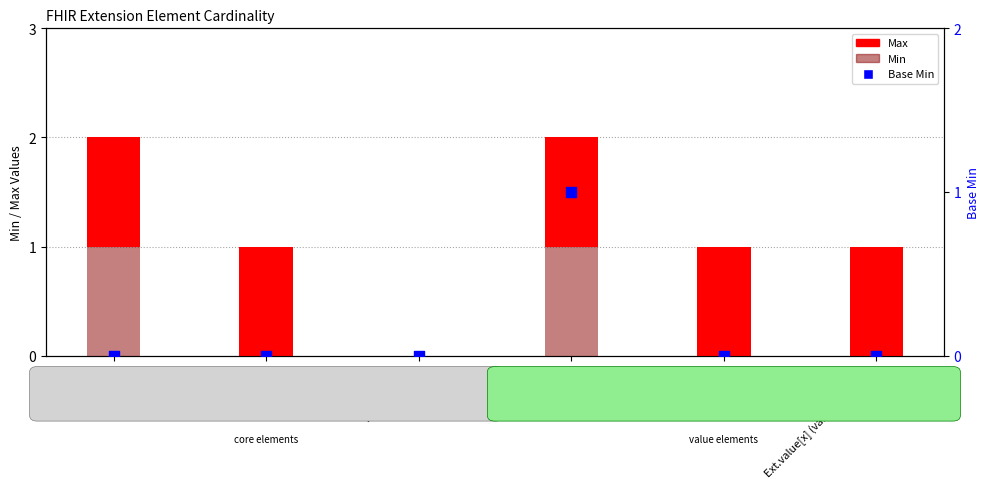

What are all the series names shown in the legend?

Max, Min, Base Min